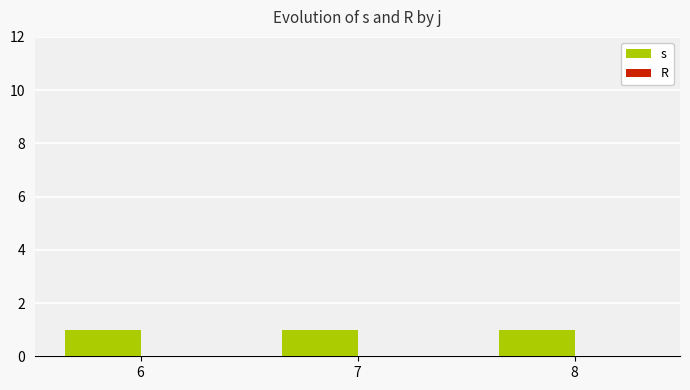

What are all the series names shown in the legend?

s, R